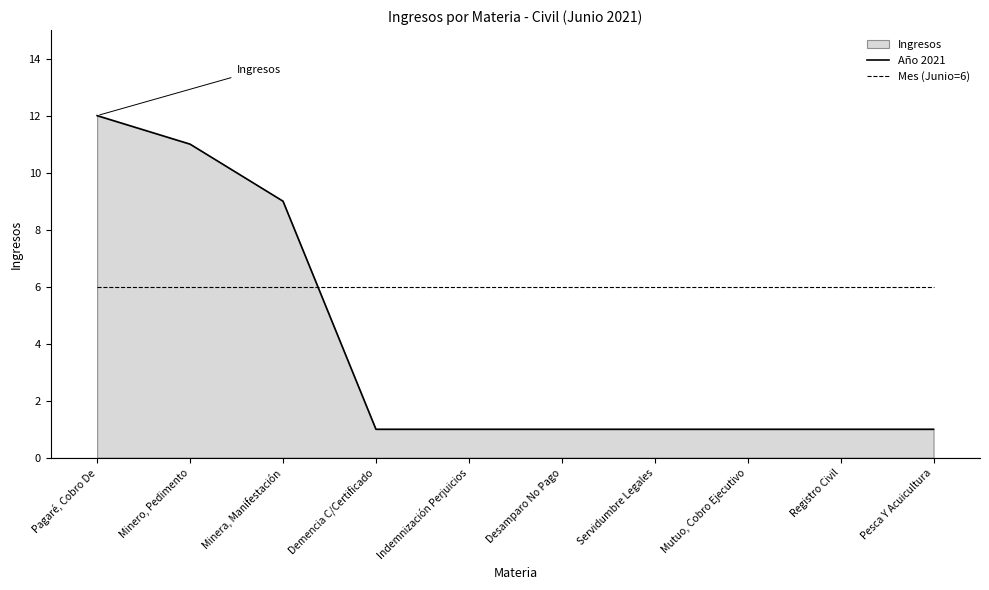

What is the difference between the highest and lowest values at Minera, Manifestación?

3